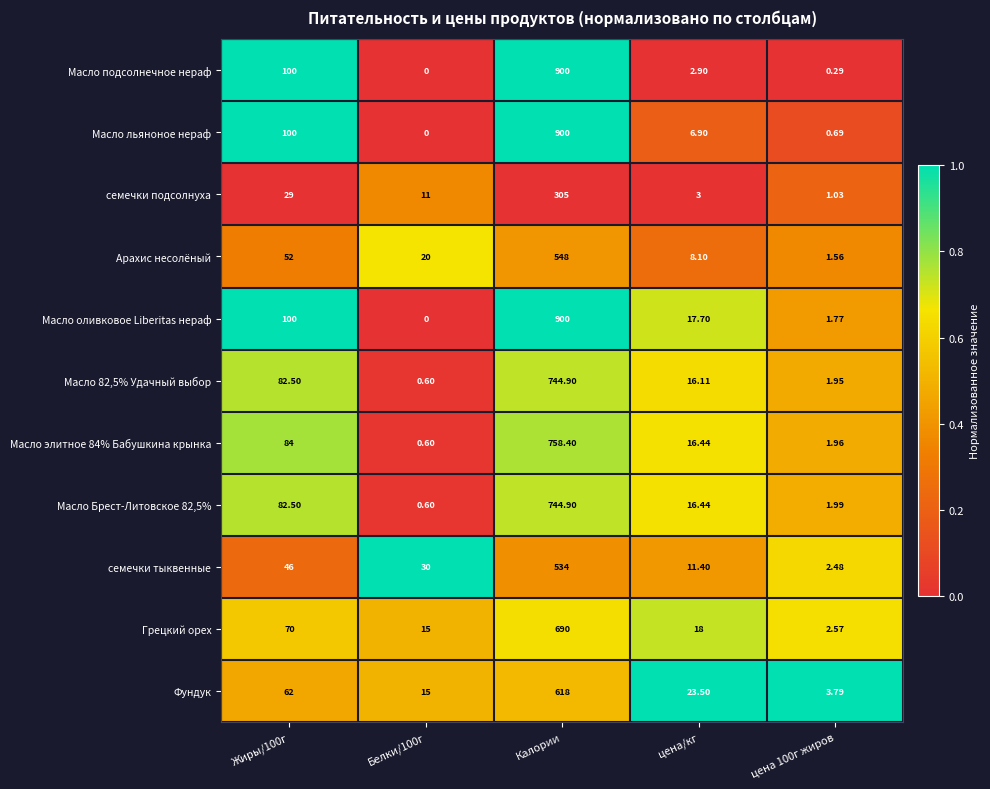

At which category does the chart reach its peak across all series?

Калории